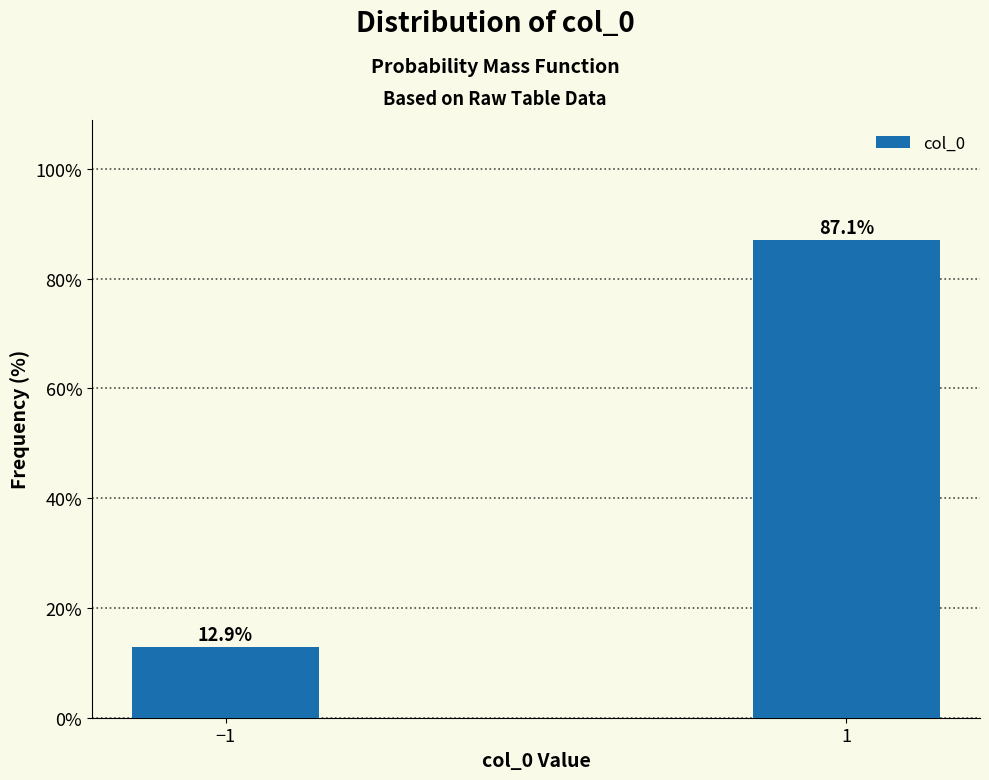

Reading right to left, list all the values displayed in this chart.

87.1	12.9